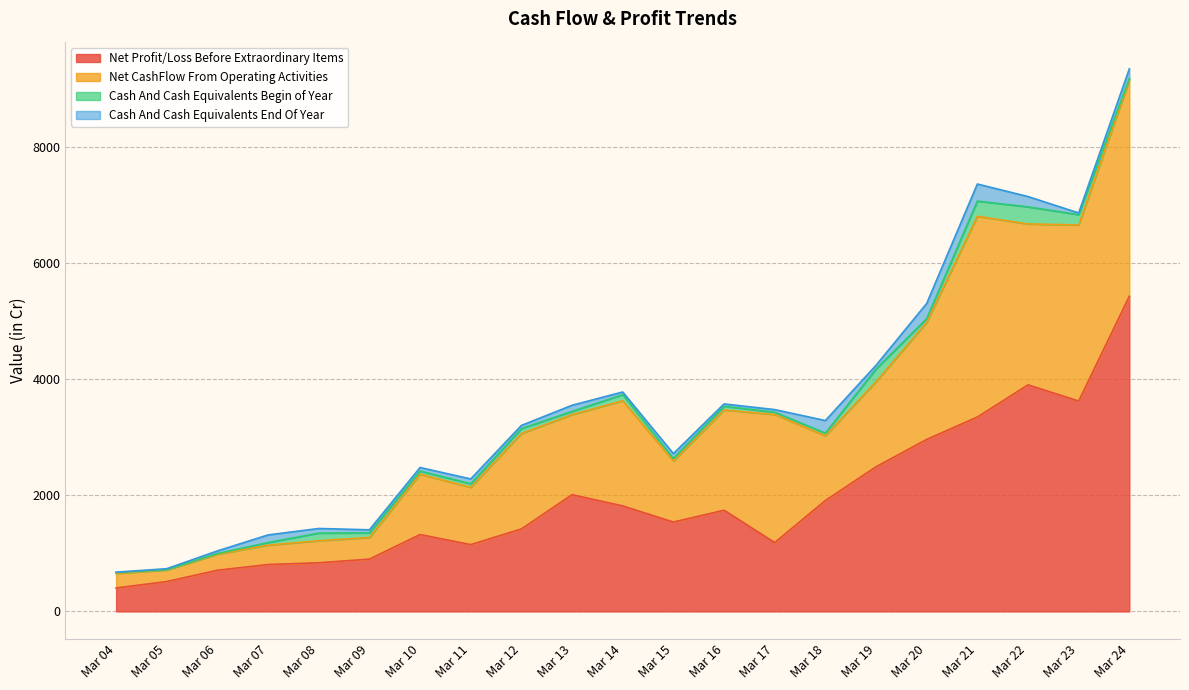

Between Mar 17 and Mar 16, which is larger?

Mar 16